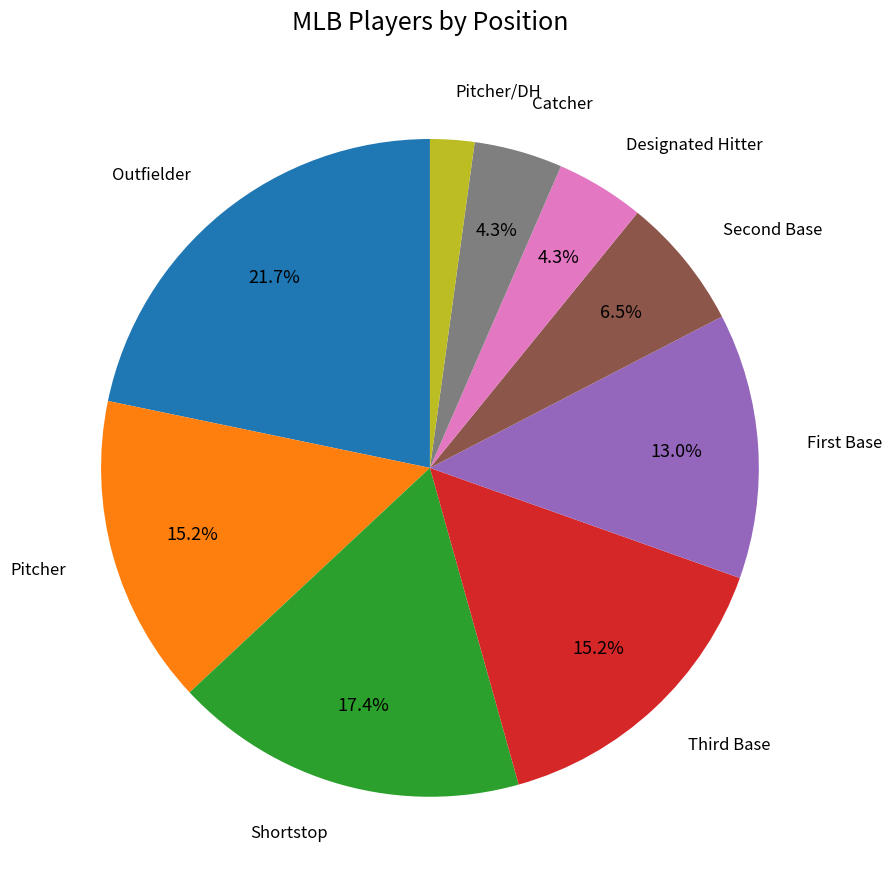

Is there a majority slice in this chart?

No